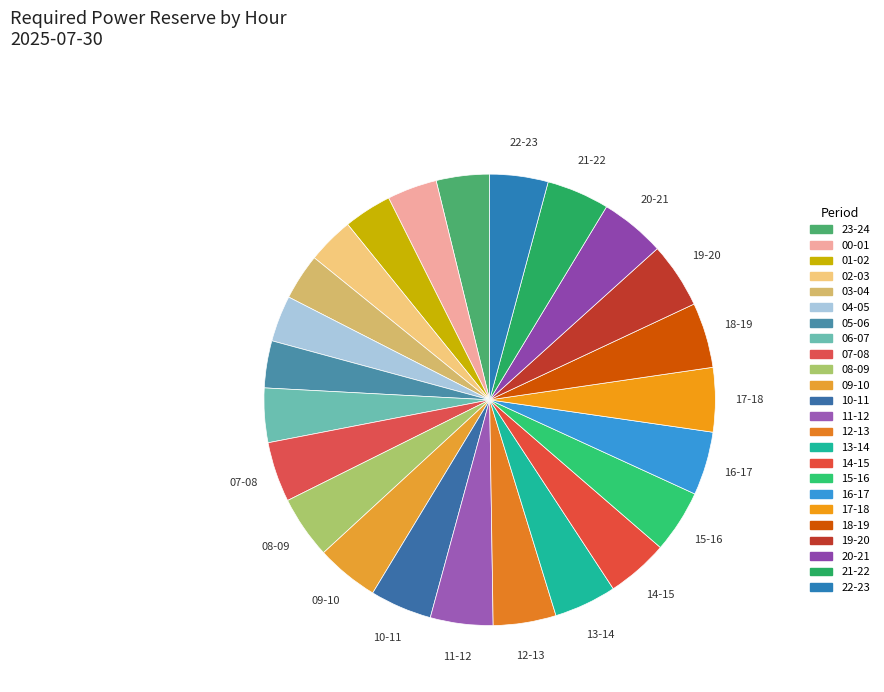

To the nearest percent, what is the combined percentage of 20-21 and 08-09?

9%